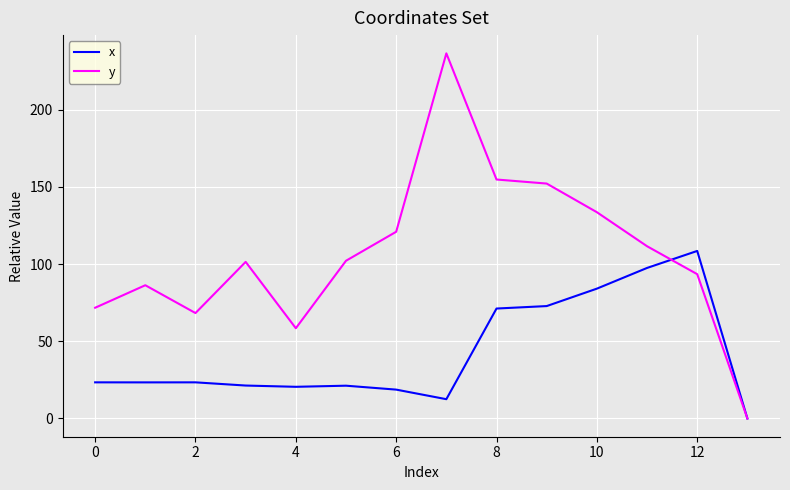

What is the greatest value displayed?

236.6